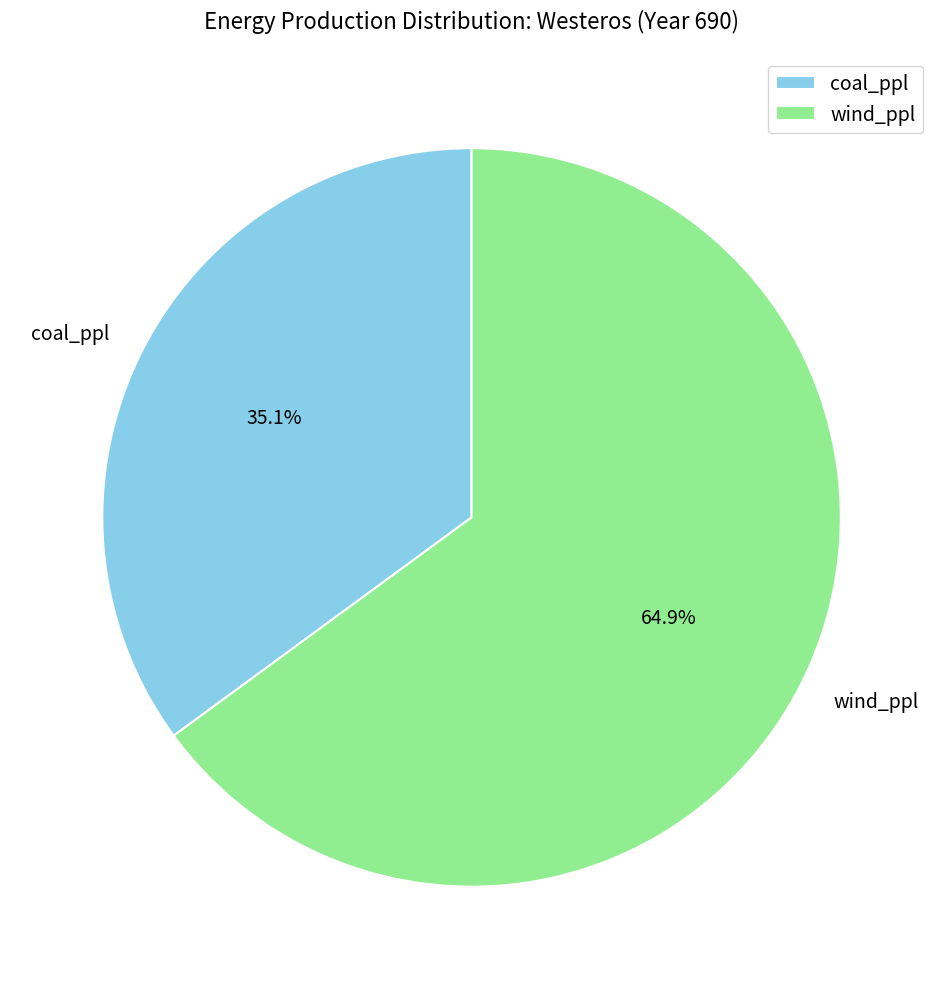

To the nearest percent, what is the difference between the coal_ppl and wind_ppl slice percentages?

30%